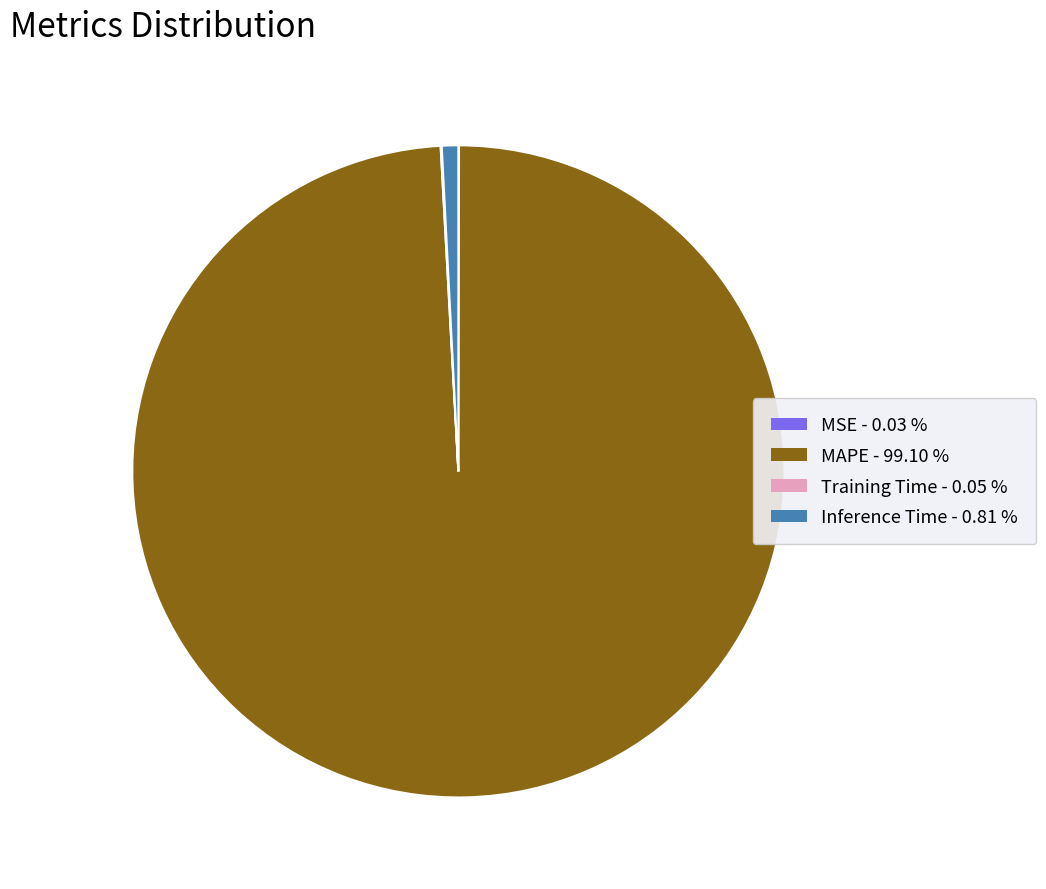

Which slice represents more than half of the pie?

MAPE